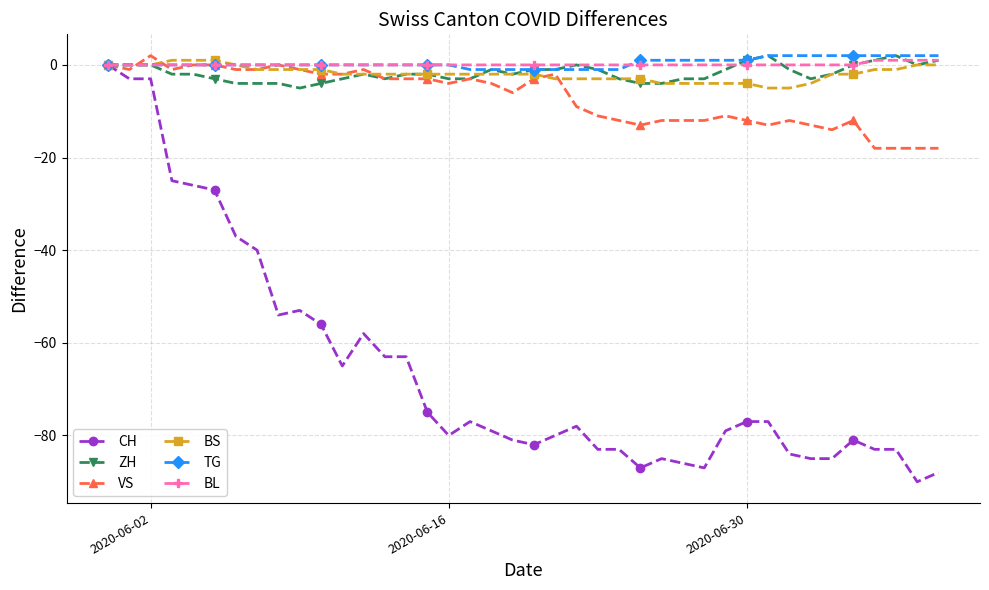

Which series has the widest spread of values?

CH